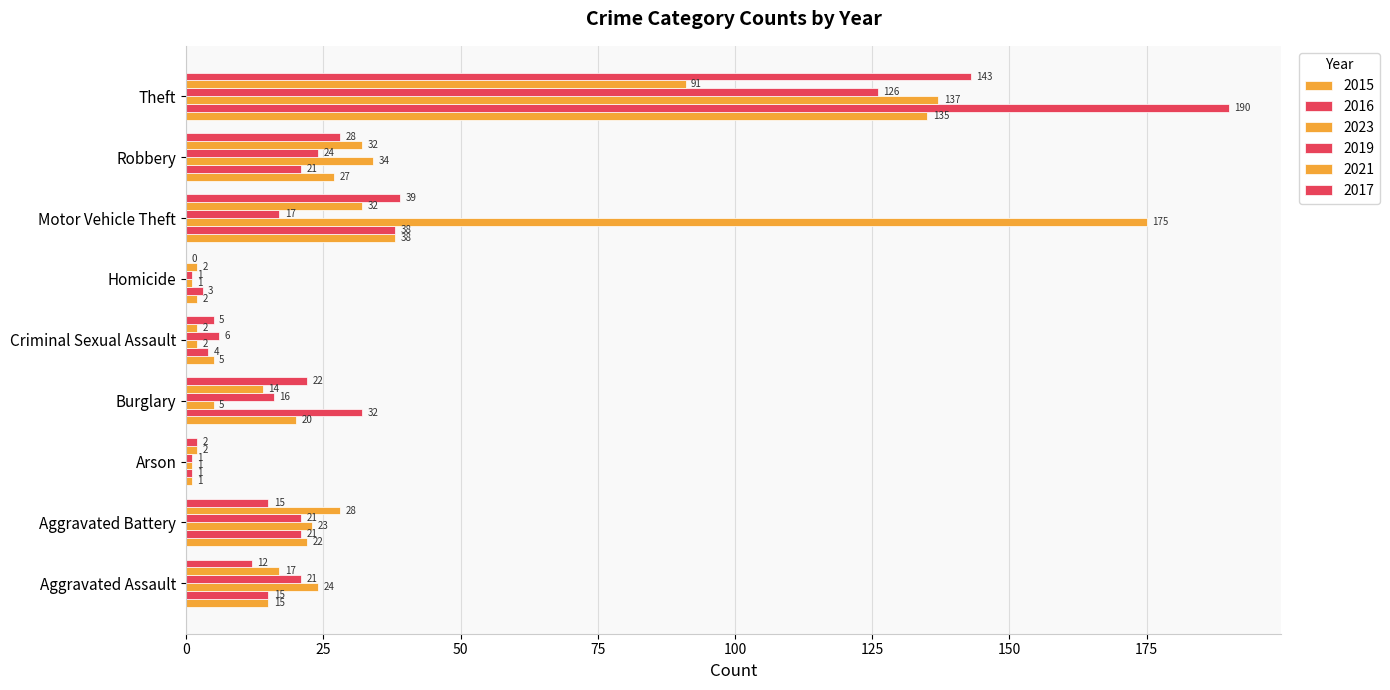

What is the greatest value displayed?

190